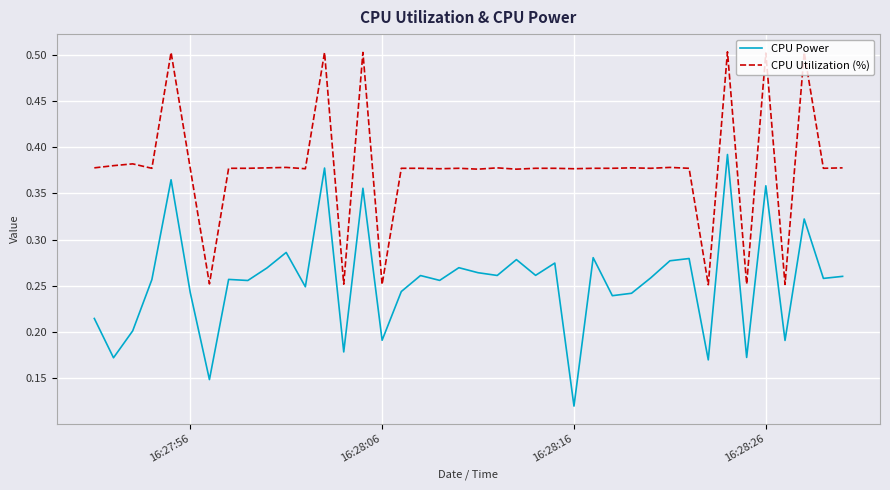

True or false: CPU Utilization (%) and CPU Power cross at least once.

False